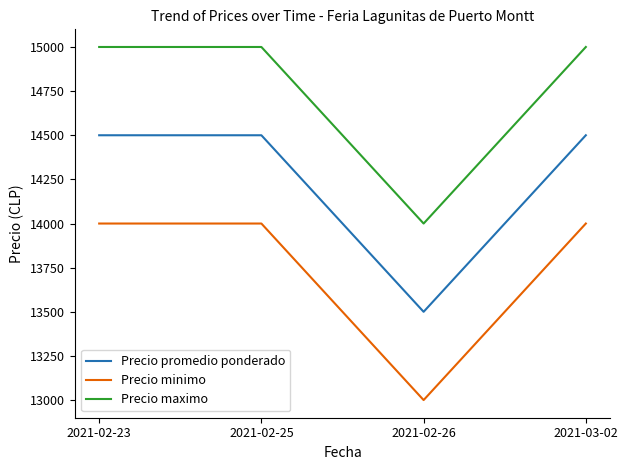

What is the minimum value for Precio minimo?

13000